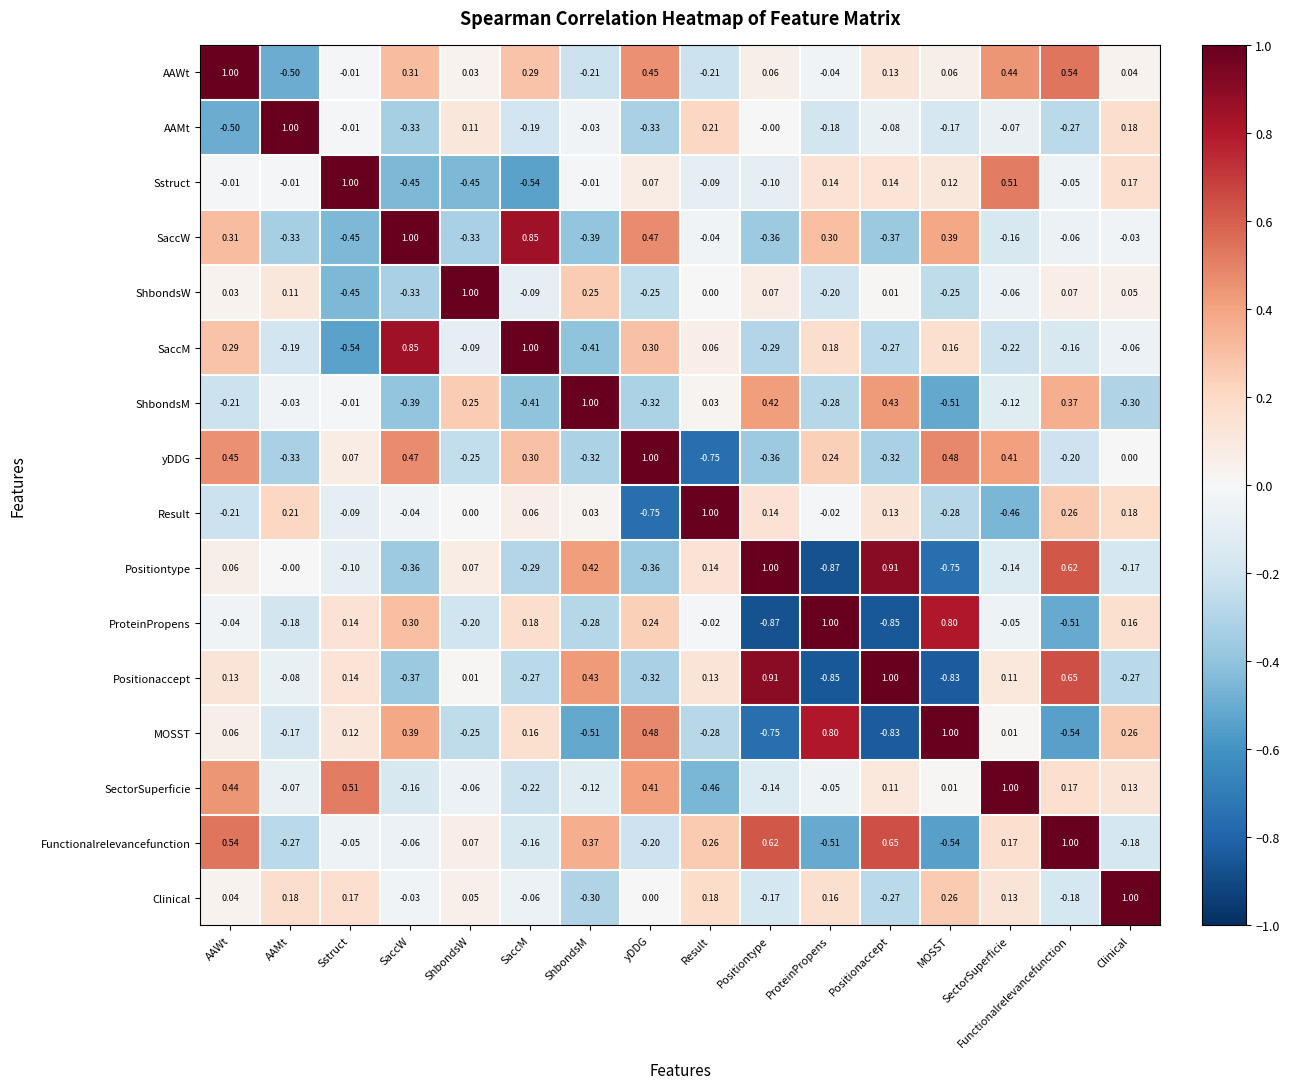

Which series has the largest total across all categories?

AAWt